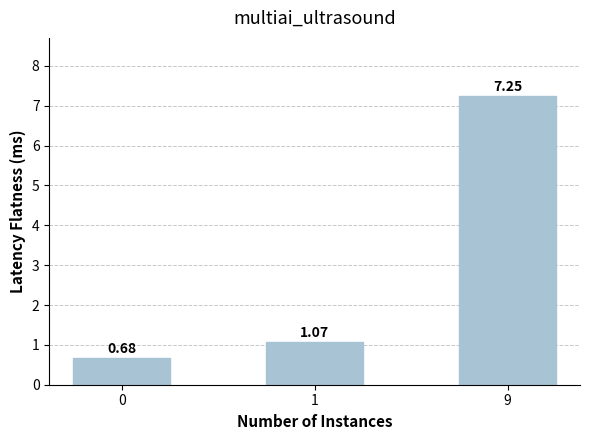

What is the sum of all values?

9.0